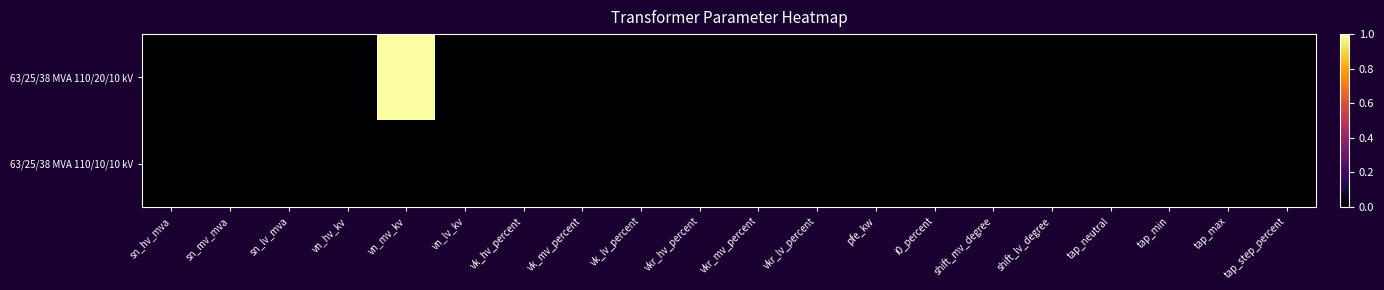

How many series are shown in this chart?

2